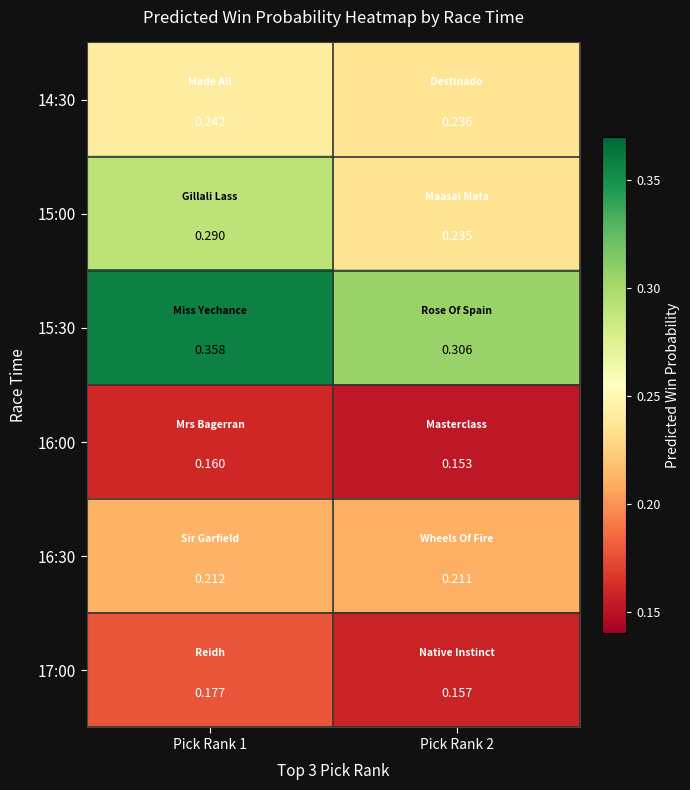

Is the value of 15:30 at Pick Rank 1 greater than the value of 16:30 at Pick Rank 1?

Yes